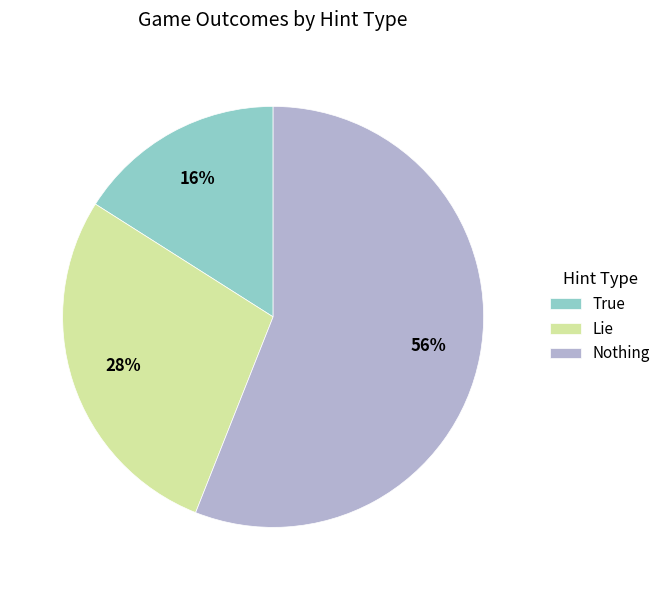

Is the sum of Lie and Nothing greater than half?

Yes